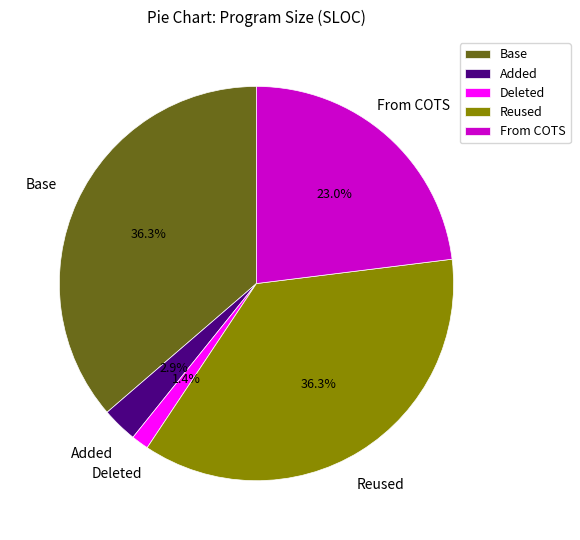

What is the total percentage of Deleted and Base?

37.7%